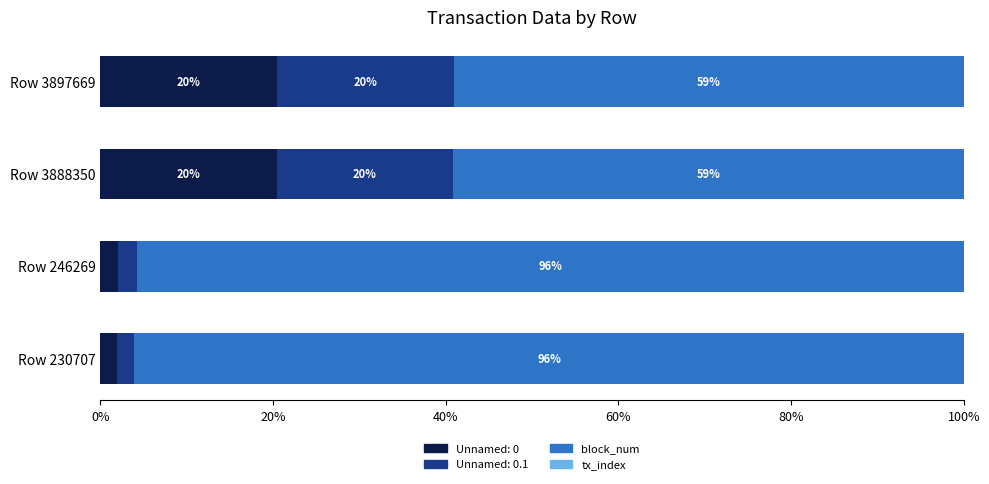

What is the highest value of the Unnamed: 0 series?

20.5